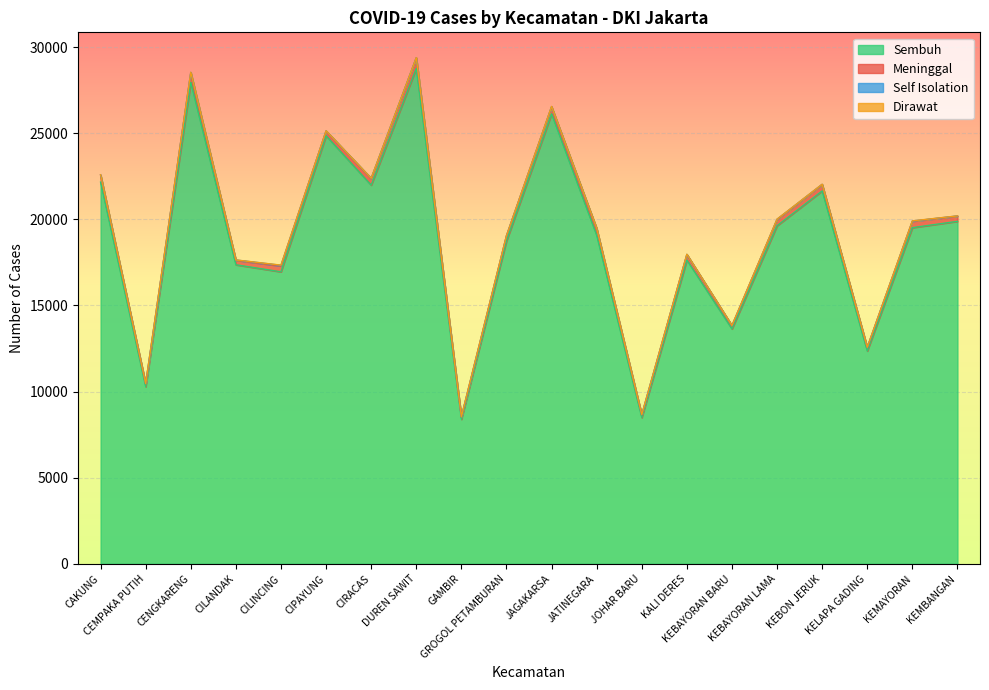

What is the sum of the Self Isolation values at CIRACAS and KELAPA GADING?

46